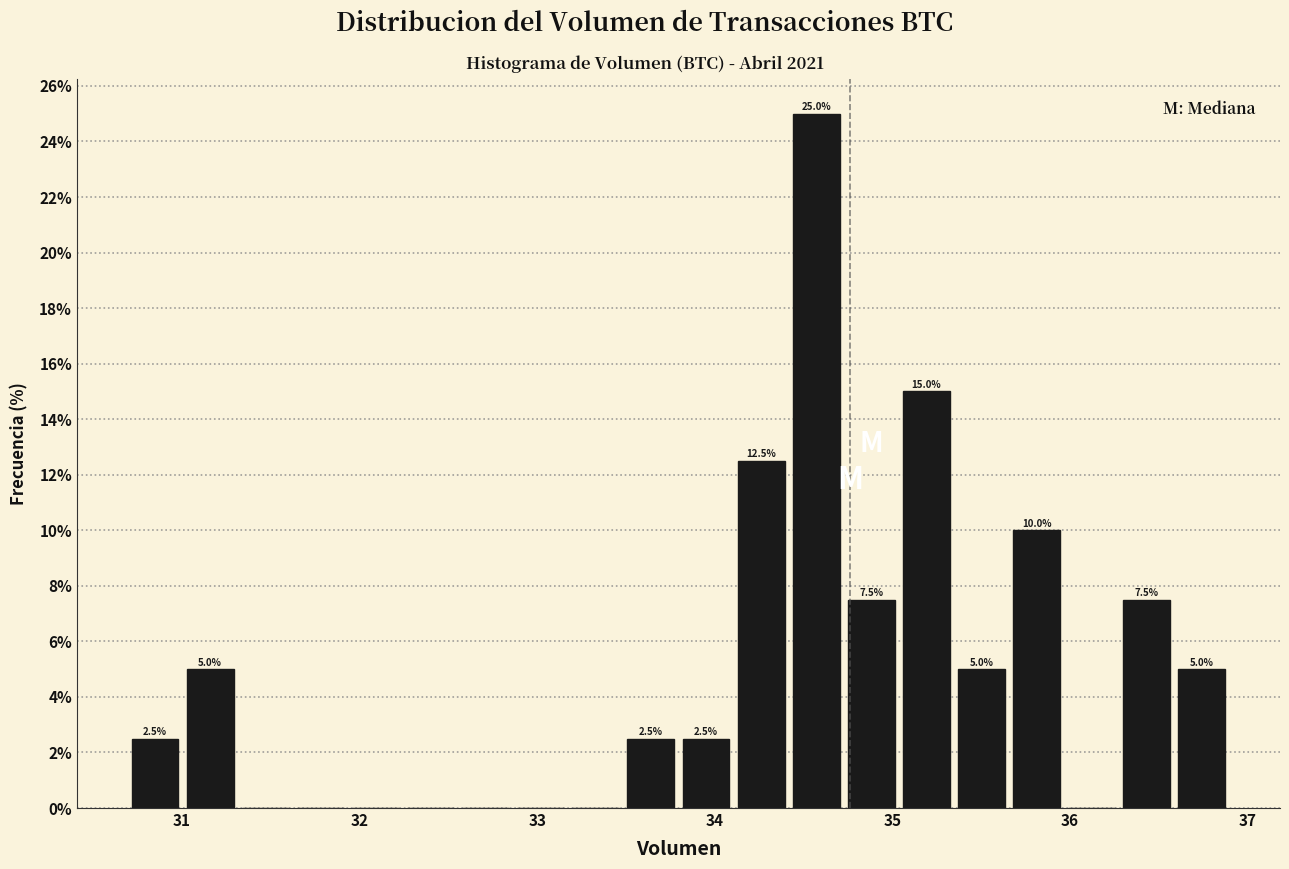

Around what value on the x-axis is the tallest bar? Give the approximate position of its centre, as read against the axis.

34.6